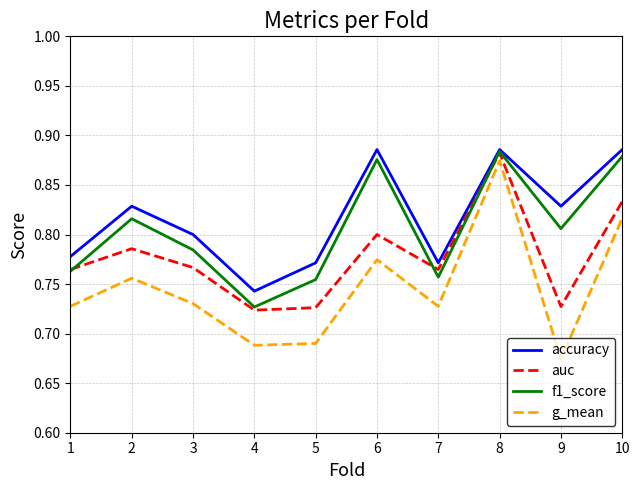

The f1_score series shows 1.0 at 1. True or false?

False